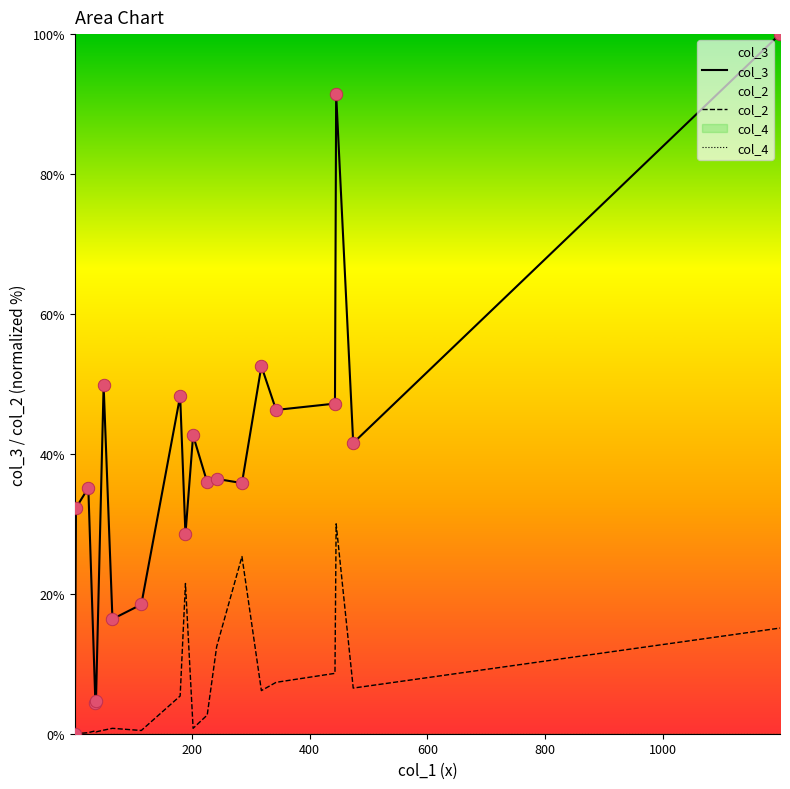

What are all the series names shown in the legend?

col_3, col_2, col_4